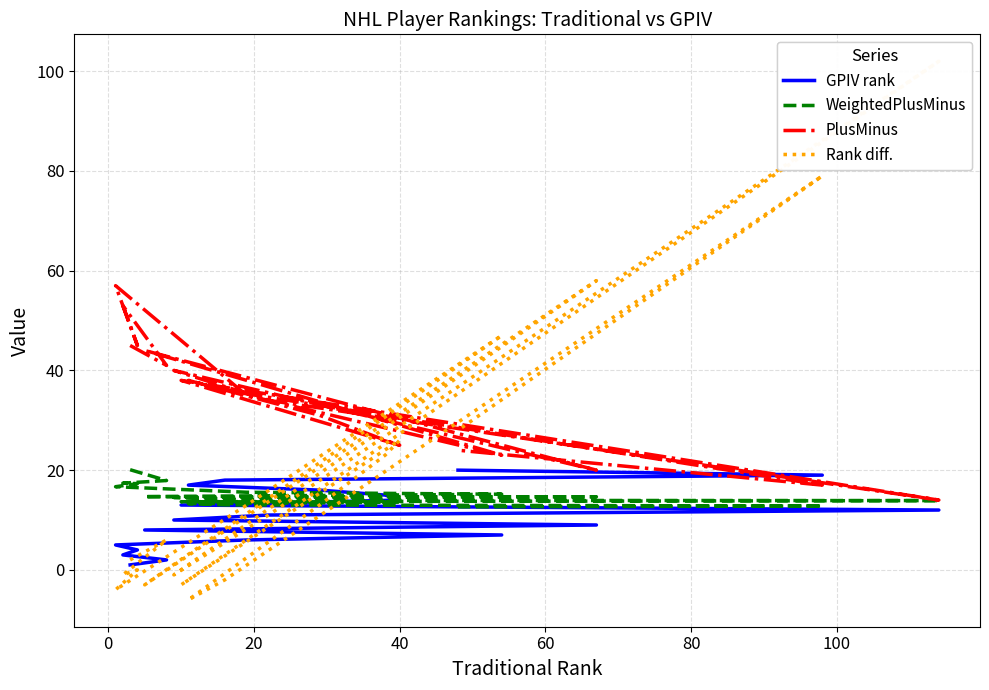

What is the minimum value for GPIV rank?

1.0